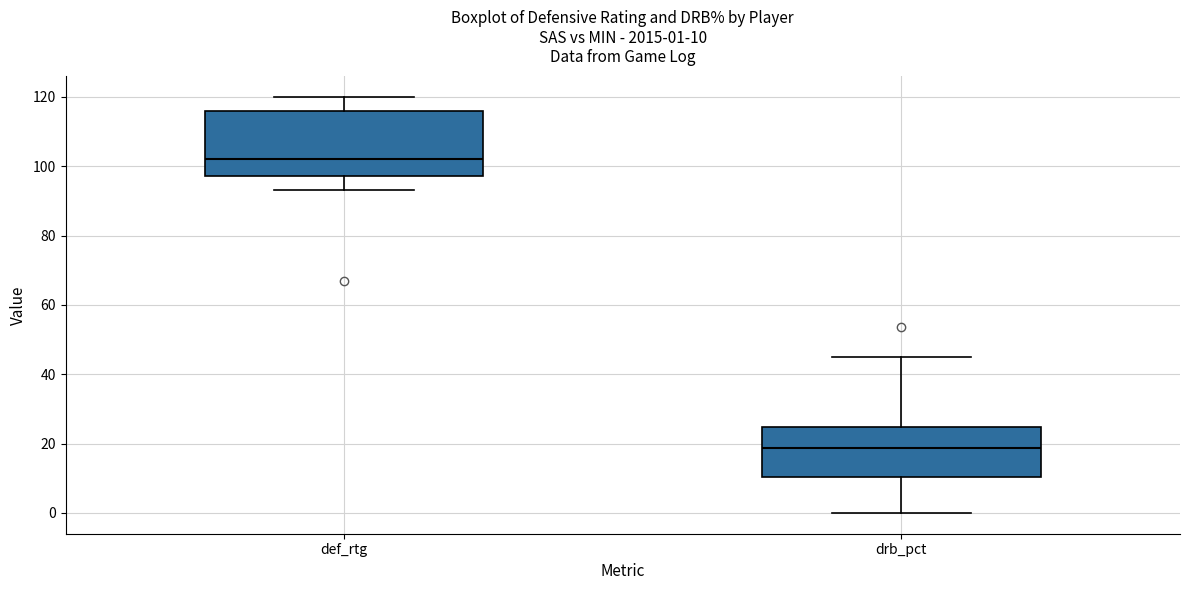

Which box has the highest median line?

def_rtg